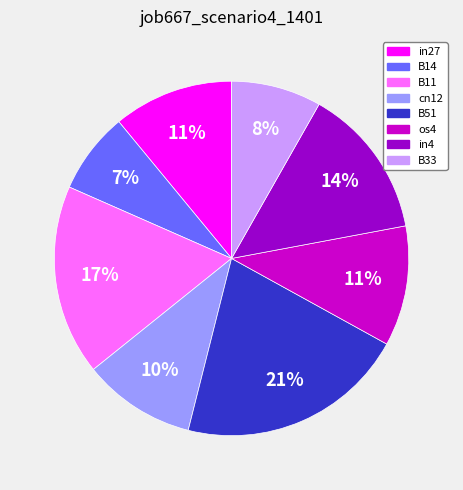

Does any single category account for the majority?

No